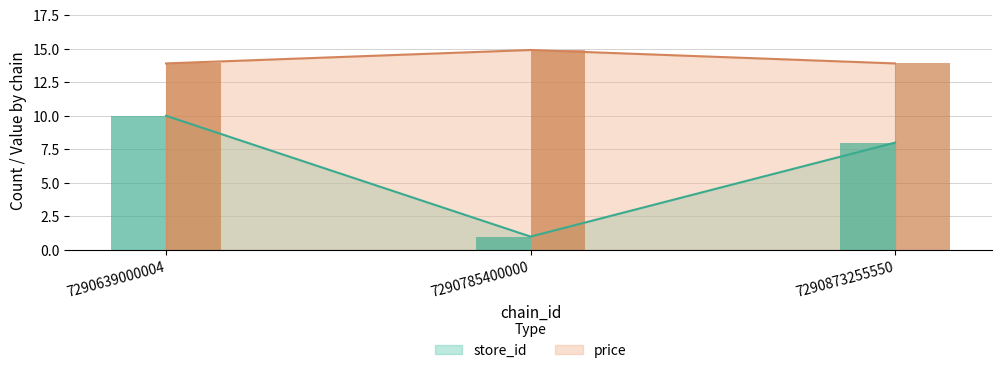

What is the minimum value shown in the chart?

1.0